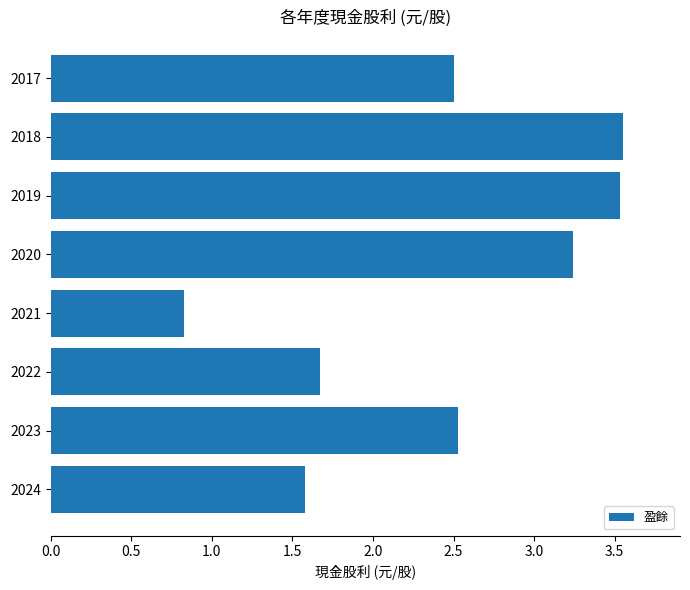

What is the change in value from 2020 to 2018?

+0.3